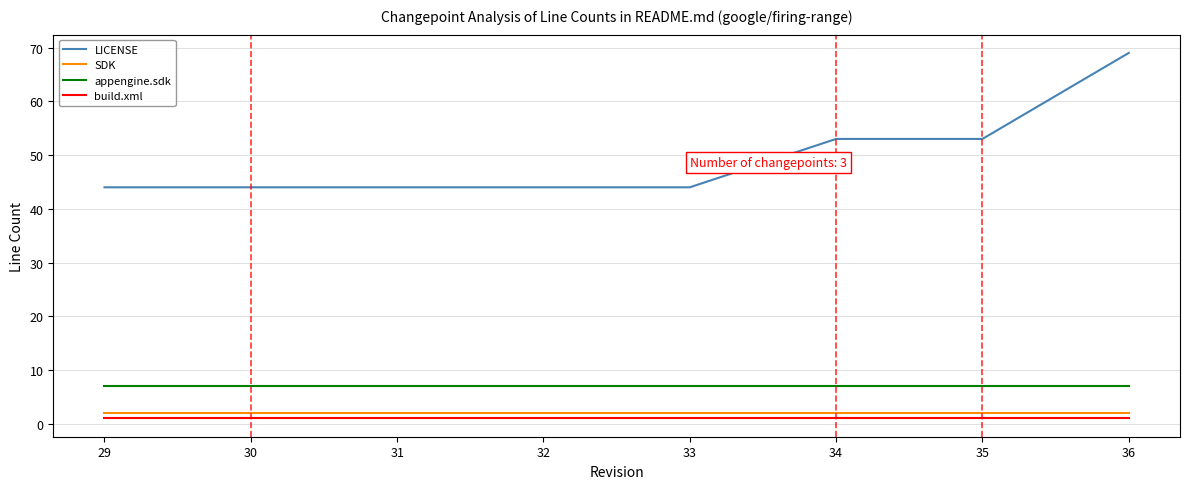

True or false: SDK and LICENSE intersect in this chart.

False